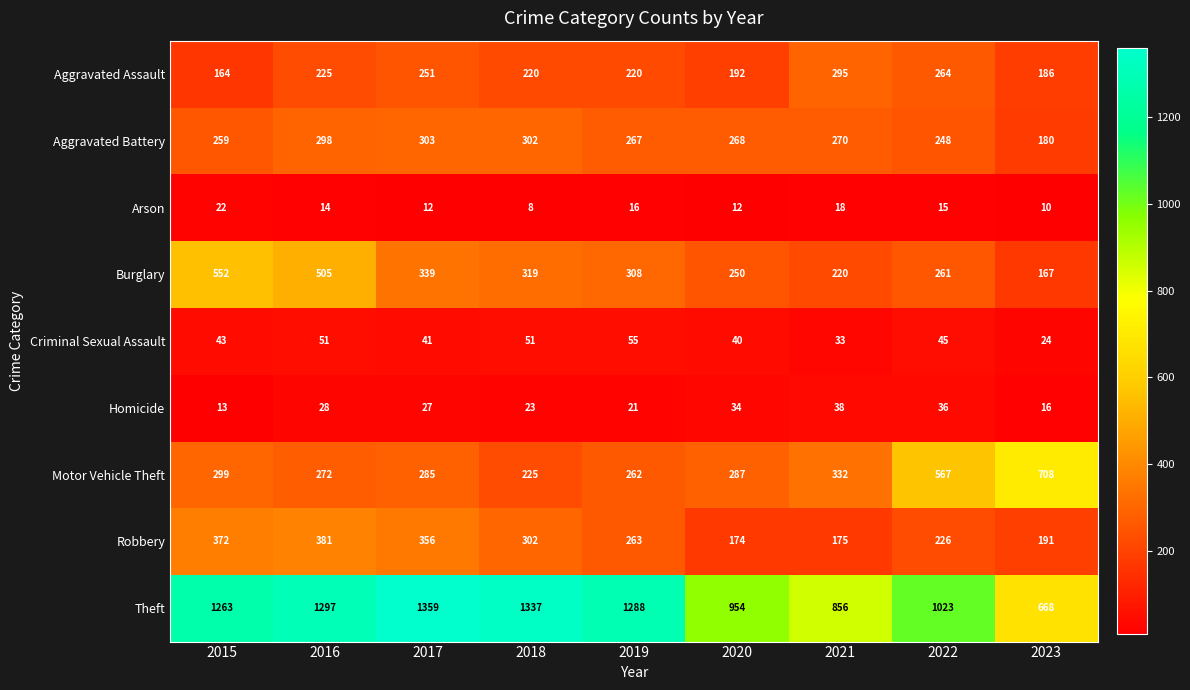

What is the approximate value of Motor Vehicle Theft at 2023, to the nearest 50?

700